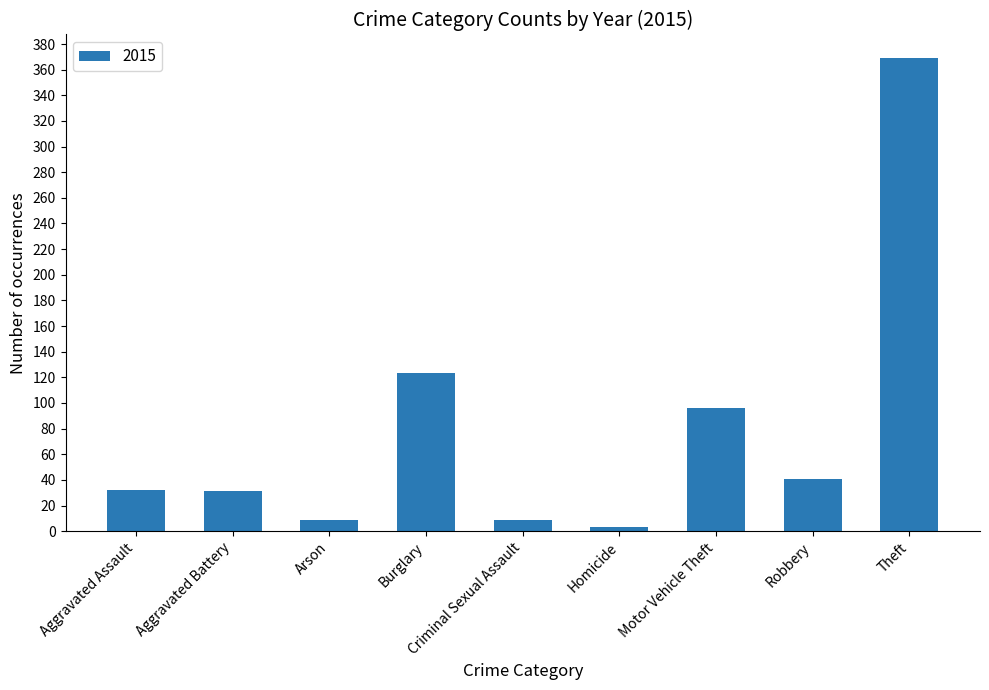

Which has a higher value, Robbery or Motor Vehicle Theft?

Motor Vehicle Theft